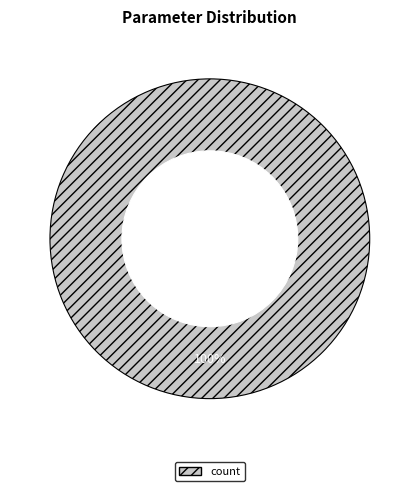

To the nearest percent, what percentage of the pie is count?

100%